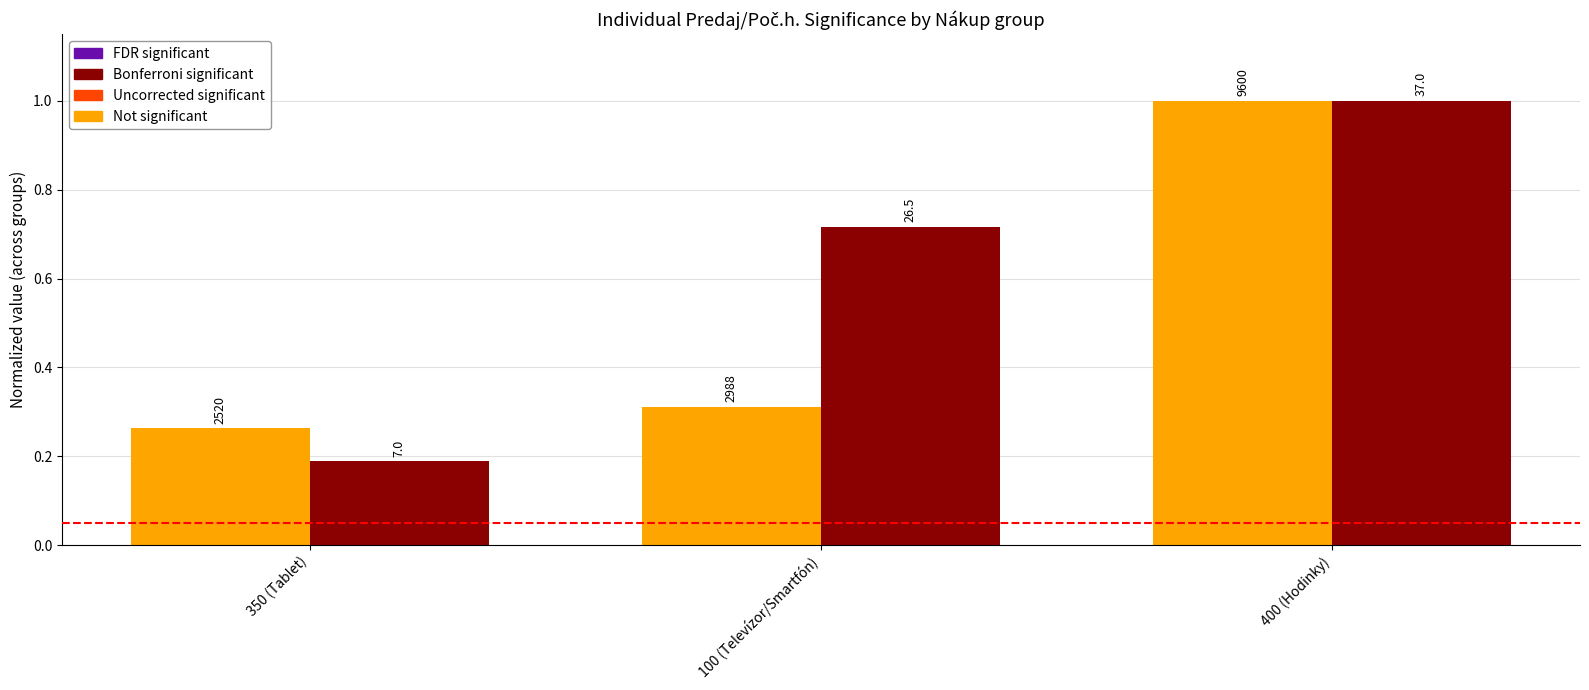

What is the spread (max minus min) of values at 100 (Televízor/Smartfón)?

0.4